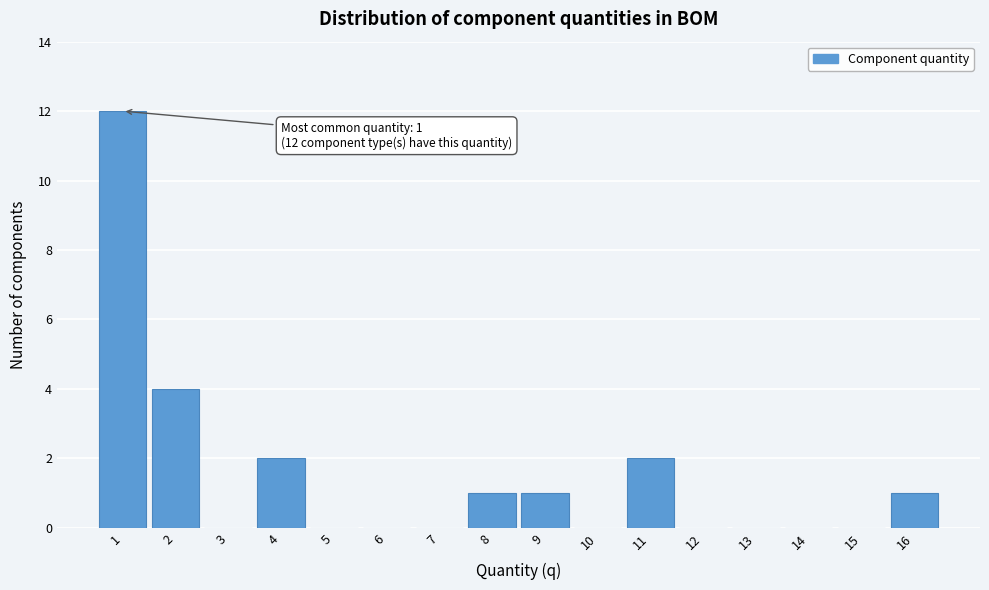

Reading right to left, list all the values displayed in this chart.

16=1	15=0	14=0	13=0	12=0	11=2	10=0	9=1	8=1	7=0	6=0	5=0	4=2	3=0	2=4	1=12